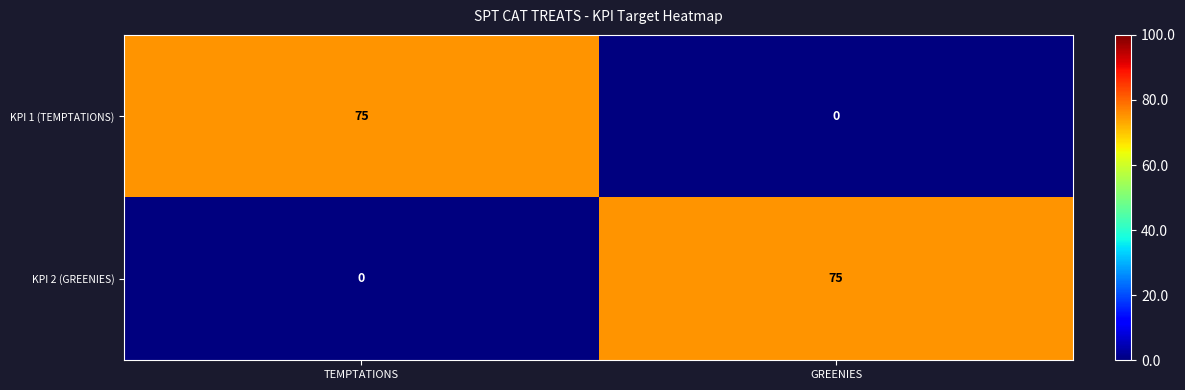

What is the total value across all series at GREENIES?

75